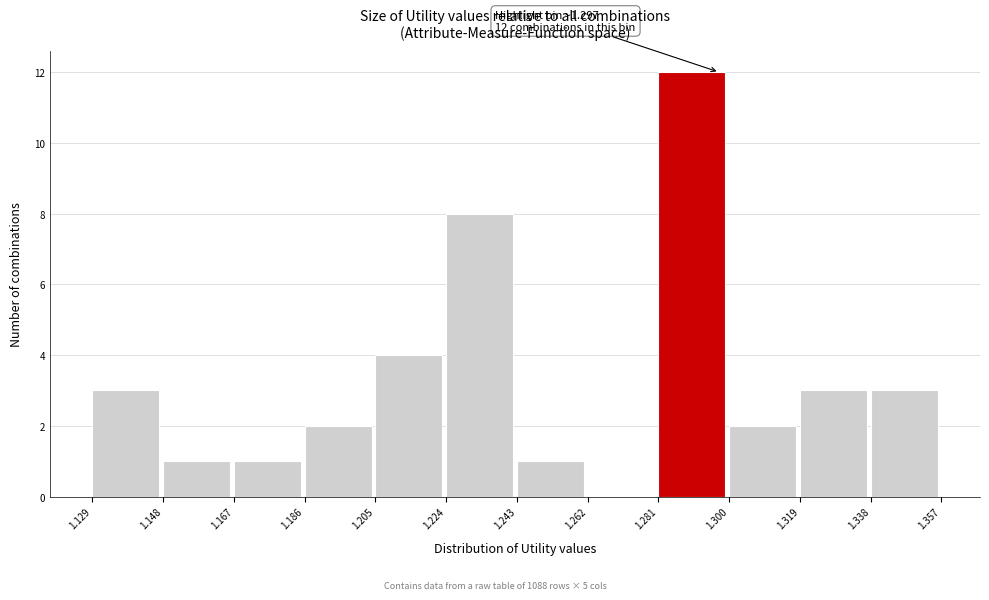

Which range on the x-axis has the tallest bar?

1.281 to 1.300